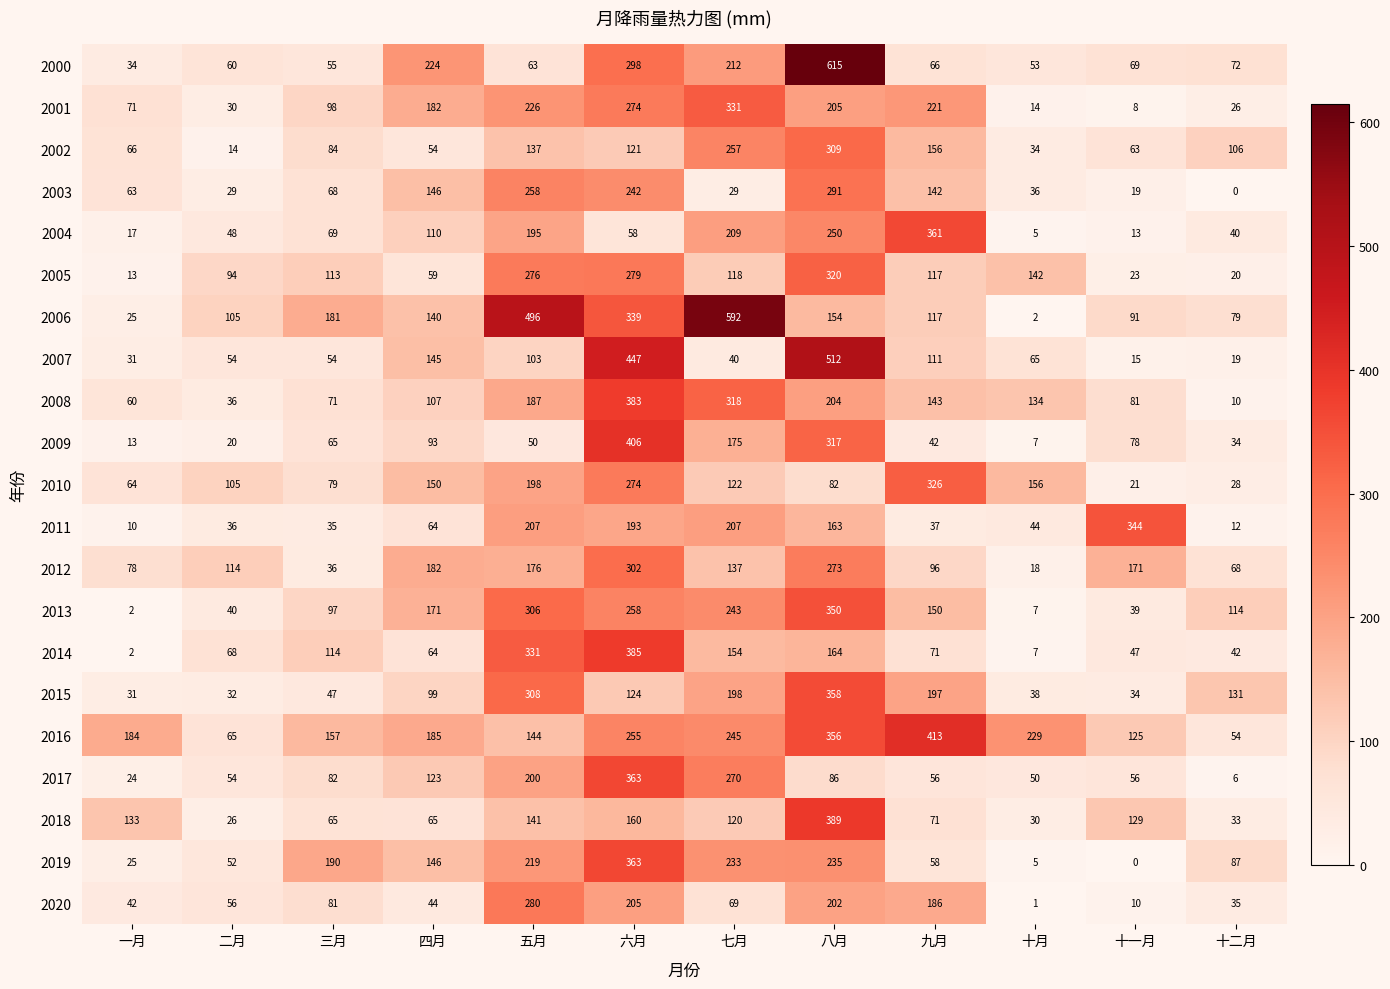

What is the difference between the highest and lowest values at 六月?

389